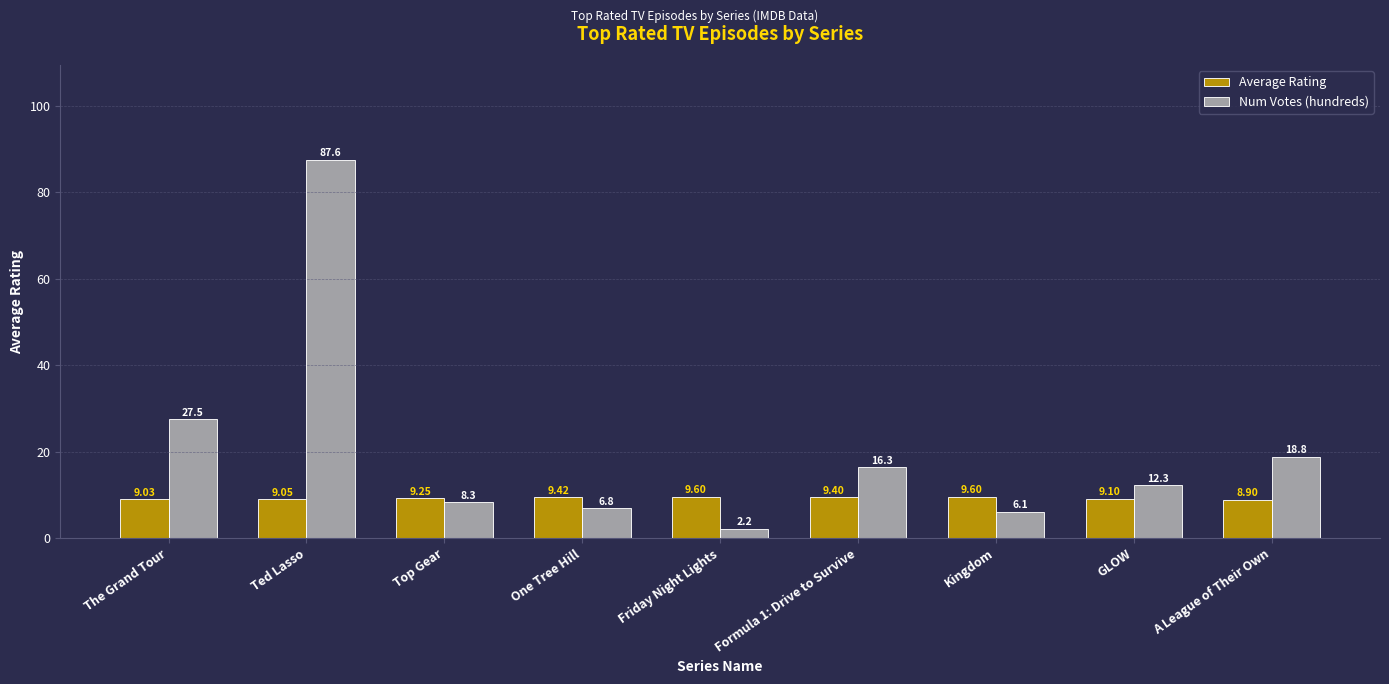

What is the difference between the maximum and second lowest values in the Average Rating series?

0.6